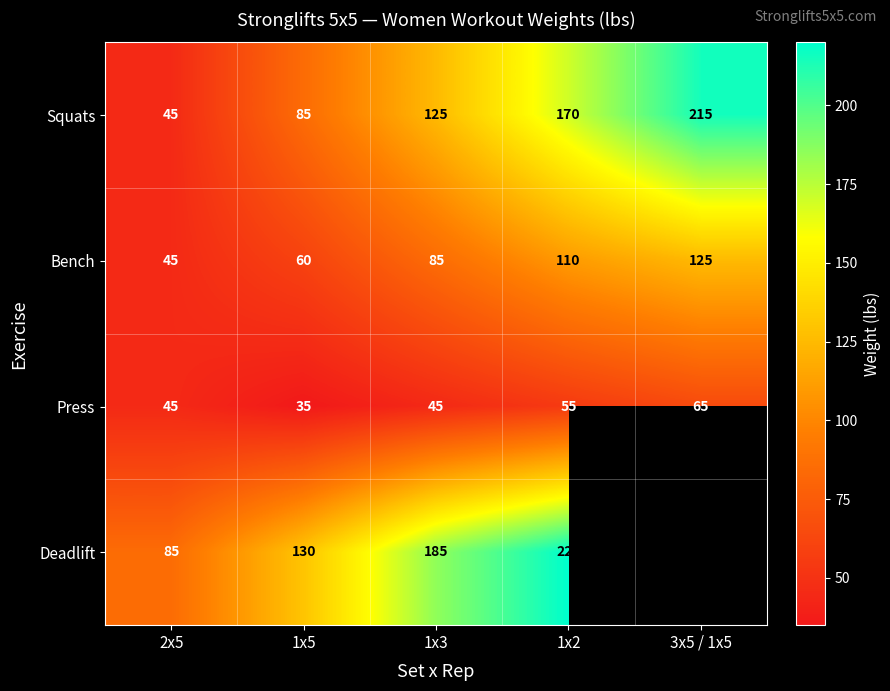

At which label does Bench reach its minimum?

2x5